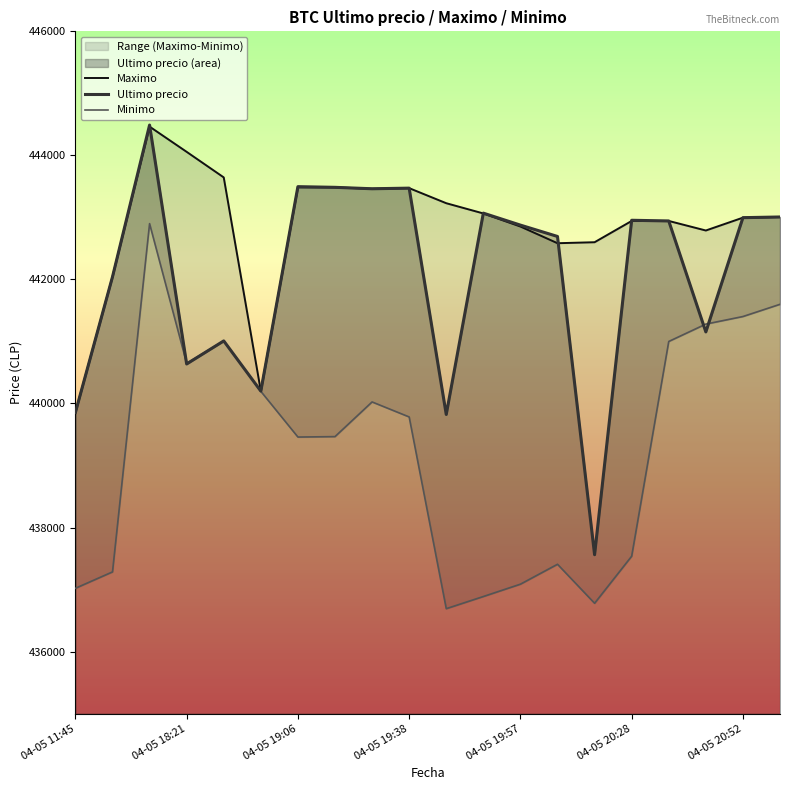

How many categories are shown in the chart?

20